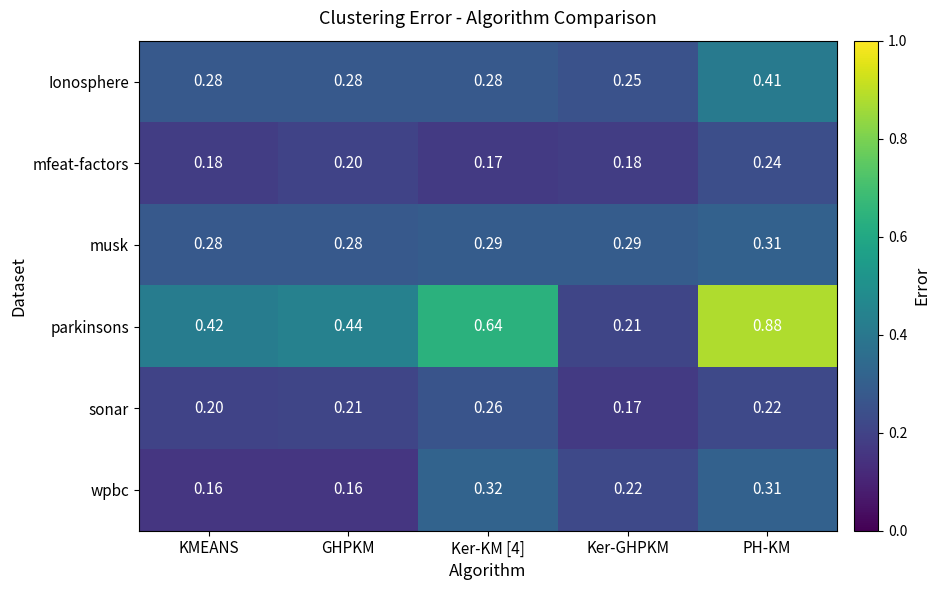

Where is sonar nearest to the value 0?

Ker-GHPKM